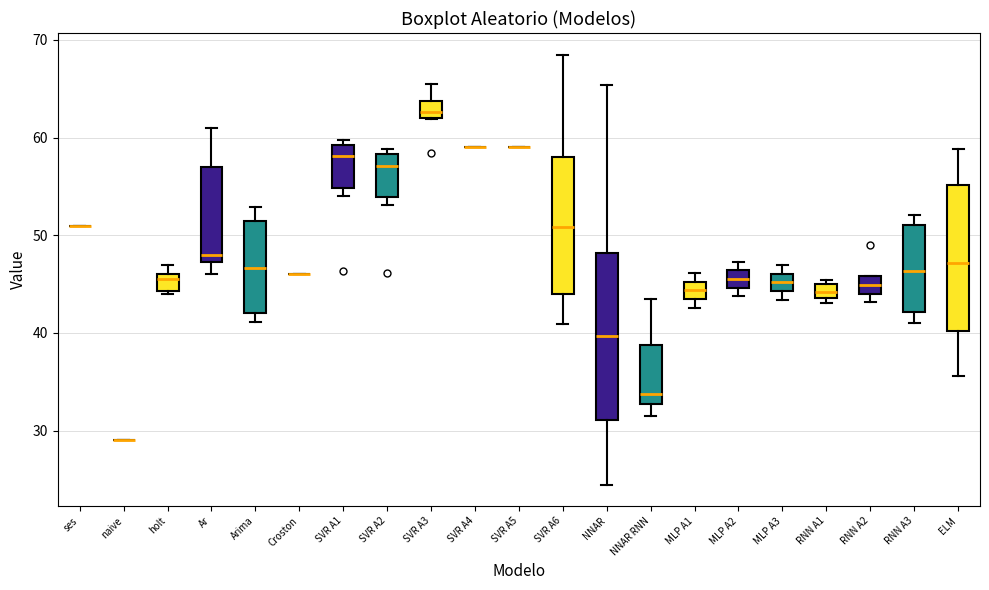

Which box is the tallest, from its lower edge to its upper edge?

NNAR